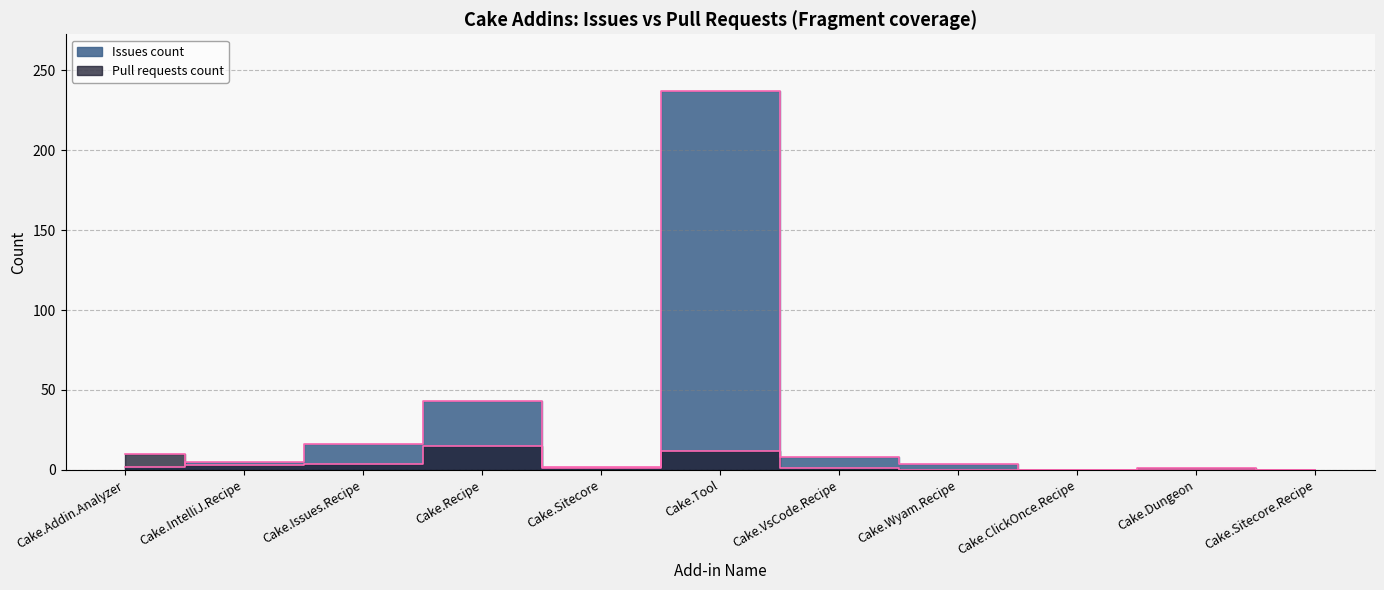

What are all the series names shown in the legend?

Issues count, Pull requests count